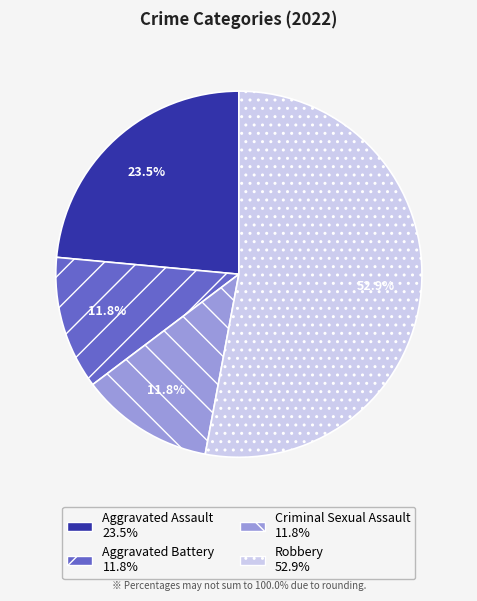

What is the largest slice in the pie chart?

Robbery